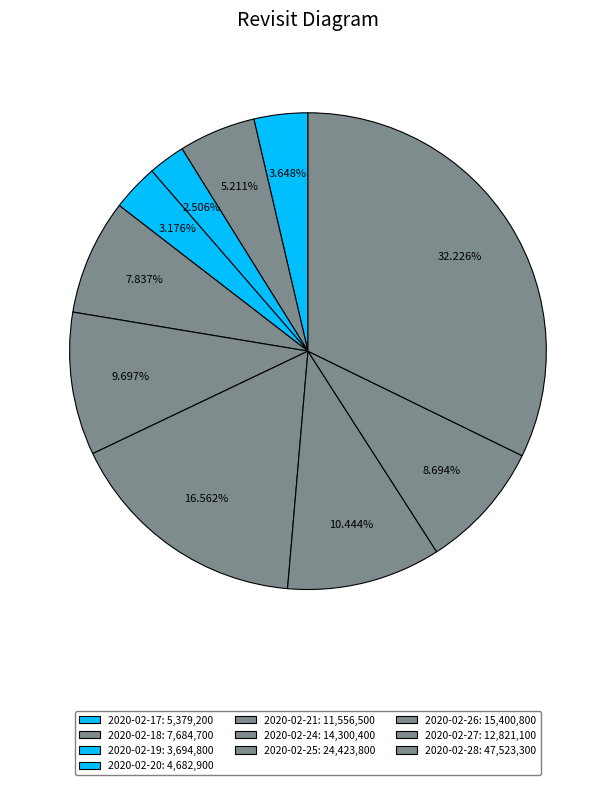

To the nearest percent, what is the average slice percentage?

10%